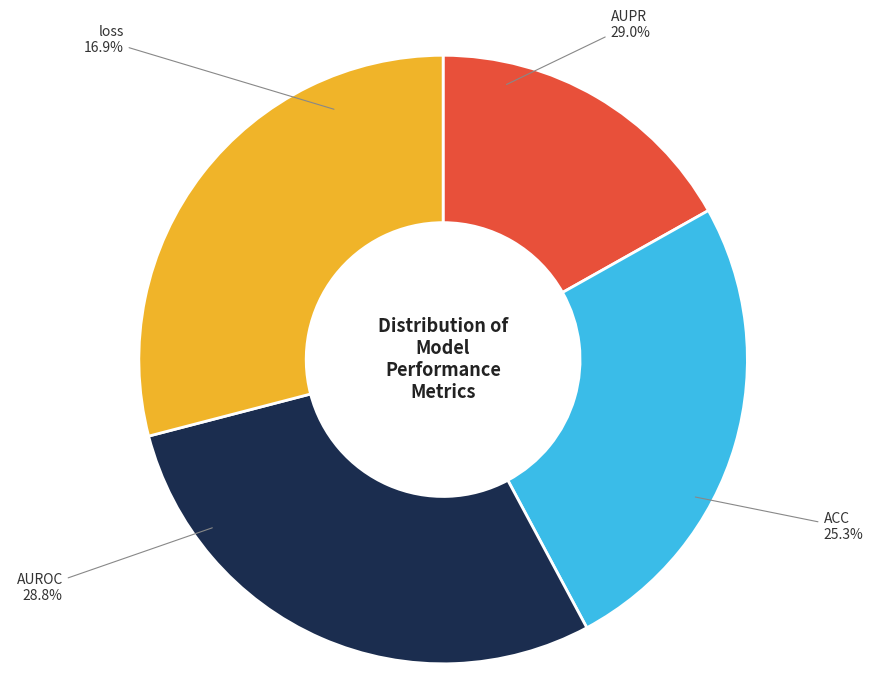

Count the number of slices in the pie.

4